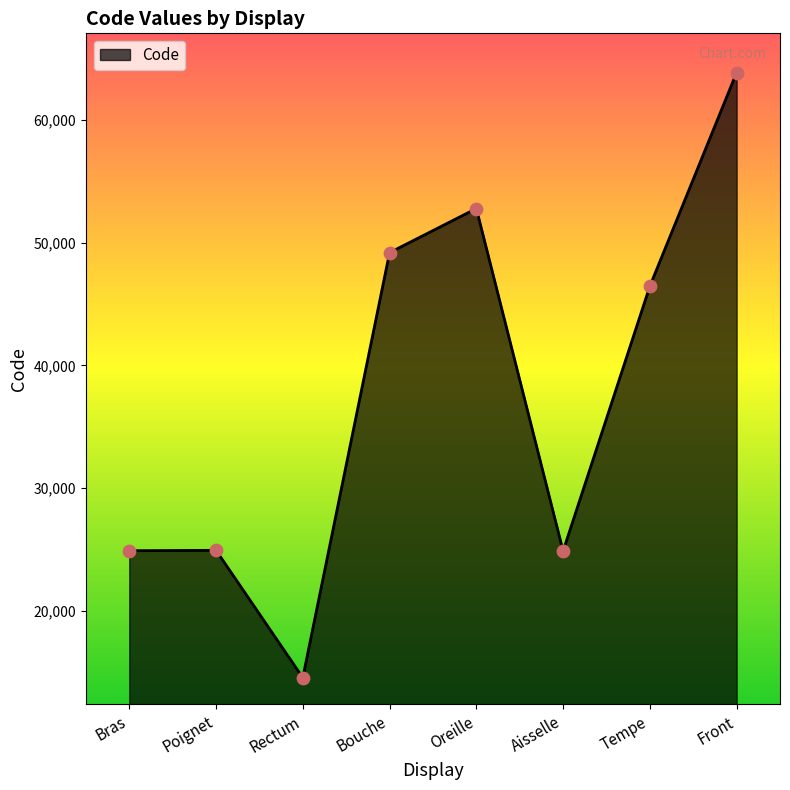

Which has a higher value, Bras or Tempe?

Tempe